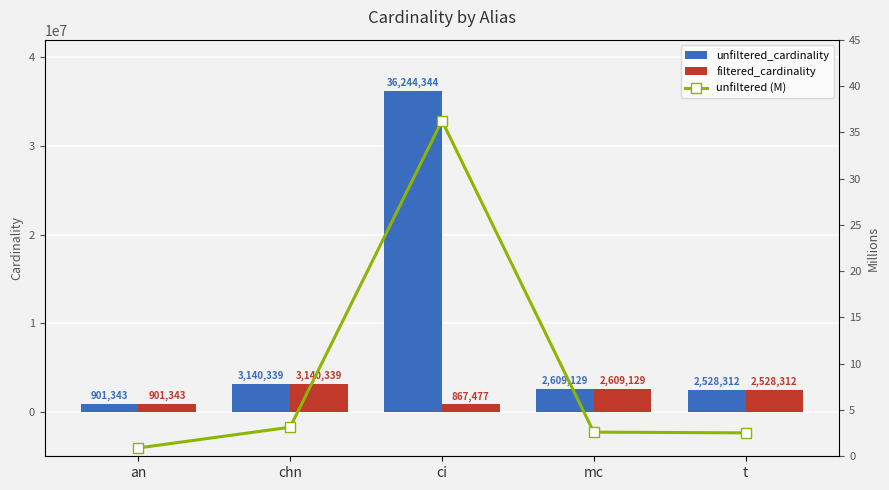

What is the sum of the unfiltered (M) values at an and mc?

3.5